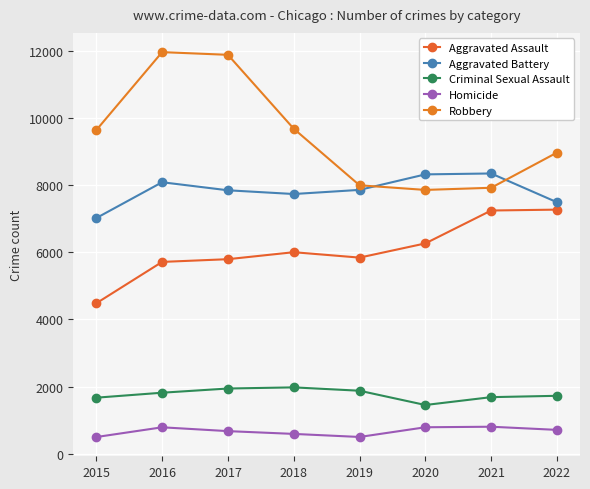

The value of Homicide at 2022 is 1192. True or false?

False